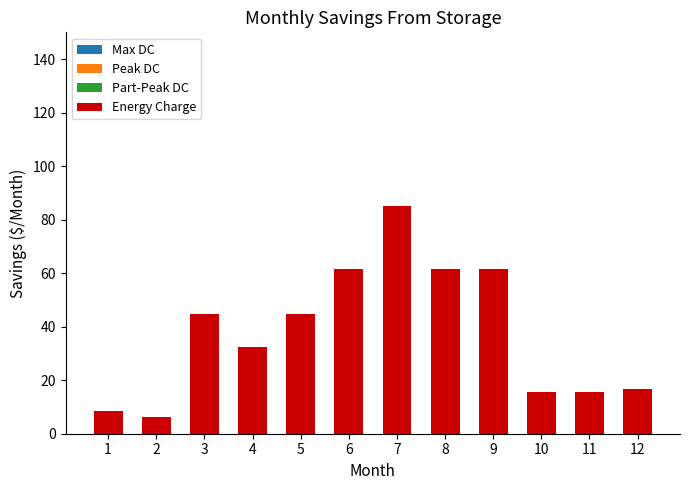

Is it true that the value at 11 is 4.1?

False